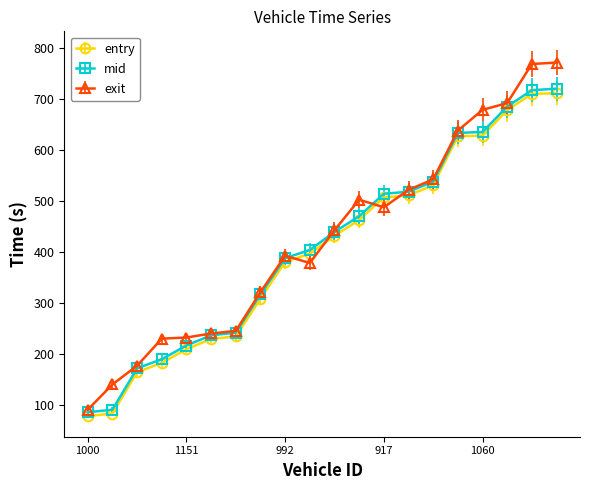

How many times do exit and entry cross each other?

4